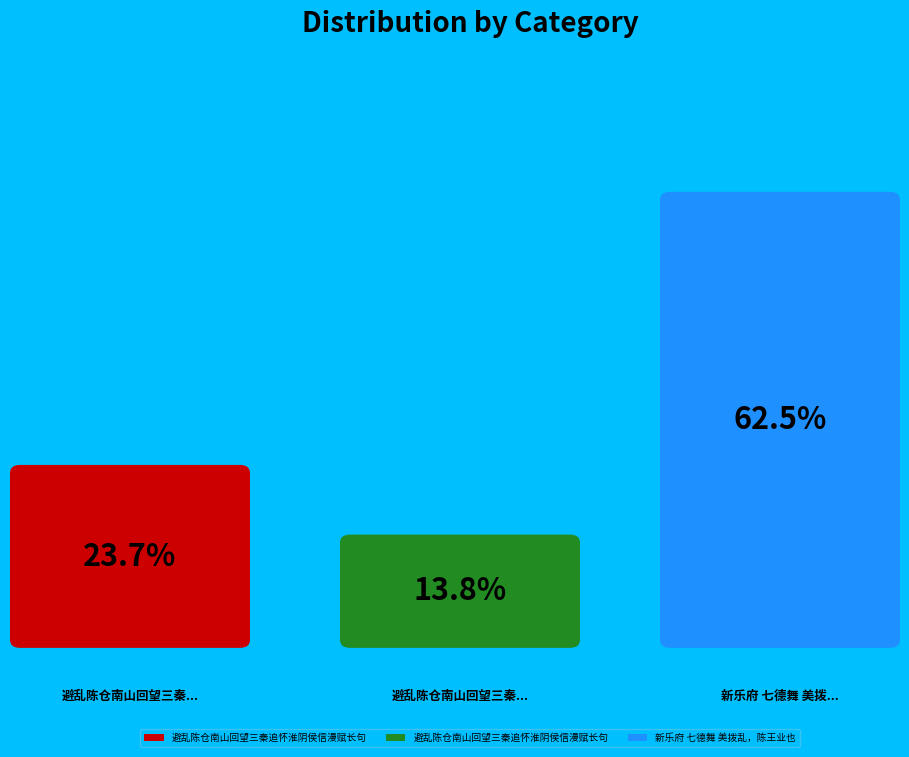

To the nearest percent, what percentage of the pie is 新乐府 七德舞 美拨乱，陈王业也?

62%